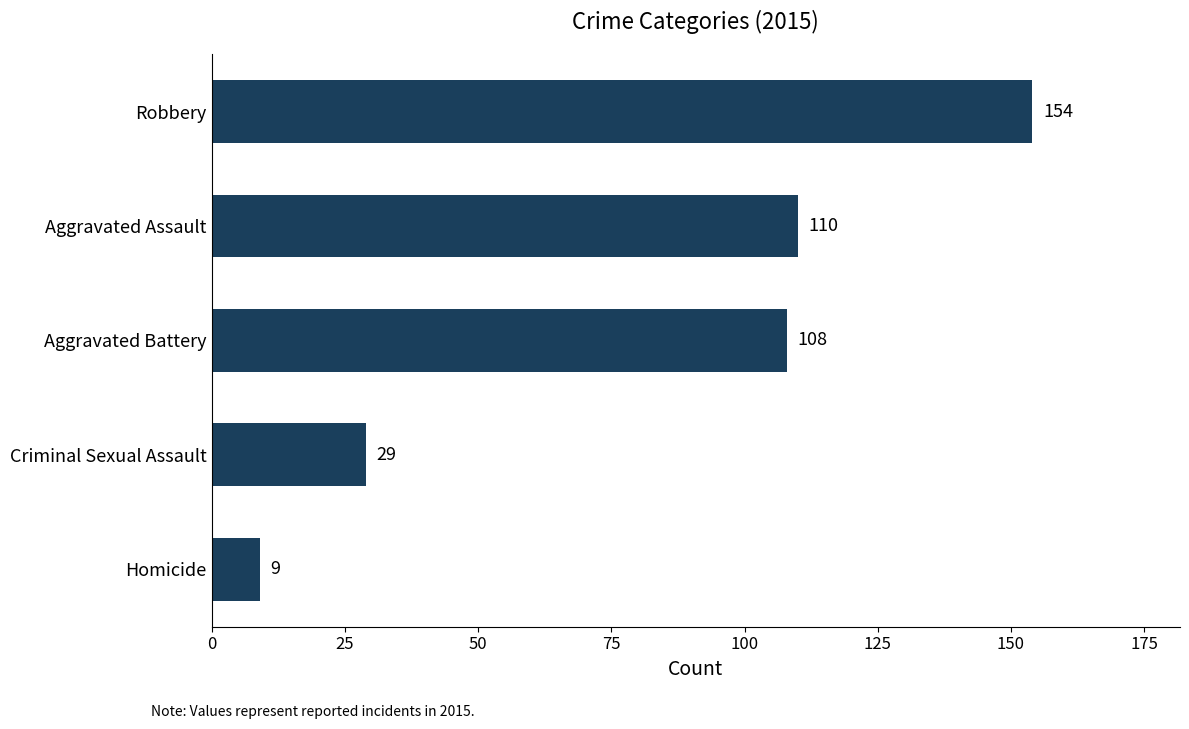

How many data points does each series have?

5